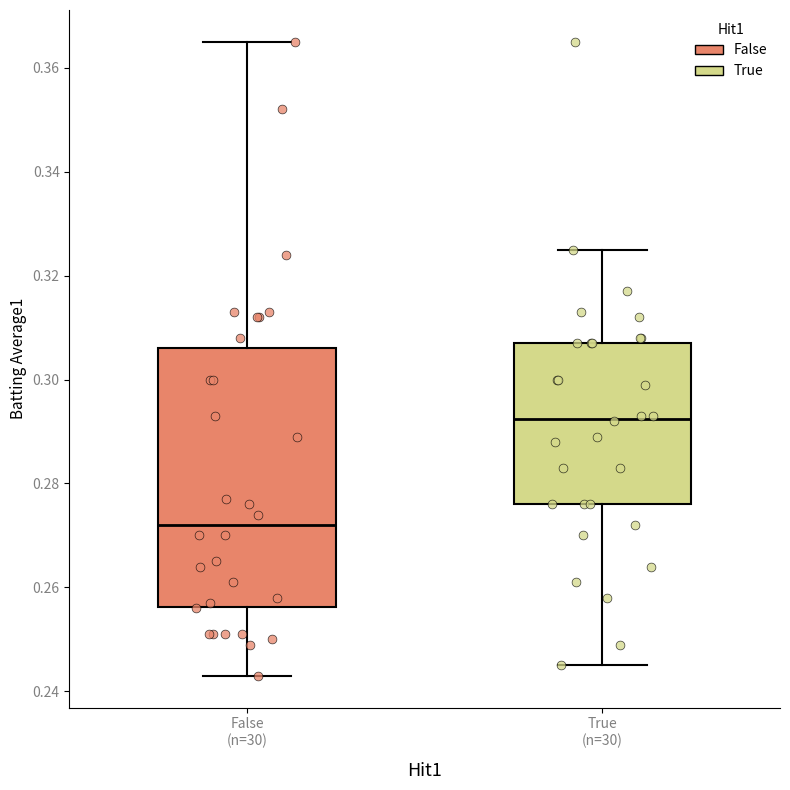

Reading left to right, transcribe this box plot: for each box, give where its median line is, the range the box spans, and where its two whiskers end, as read against the y-axis. The values are not printed on the chart, so give them approximately, as read against the axis.

False (n=30): median 0.272, box 0.256 to 0.306, whiskers 0.244 to 0.366
True (n=30): median 0.292, box 0.276 to 0.308, whiskers 0.246 to 0.326